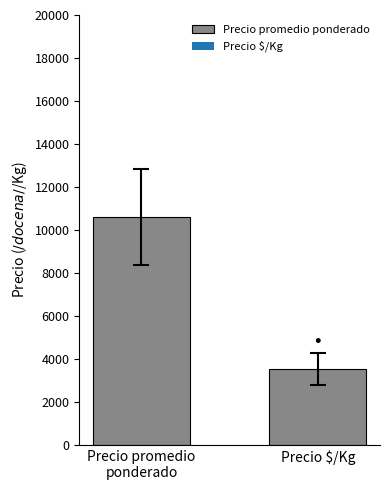

Approximately how many times larger is the value at Precio $/Kg compared to Precio promedio
ponderado?

0.3